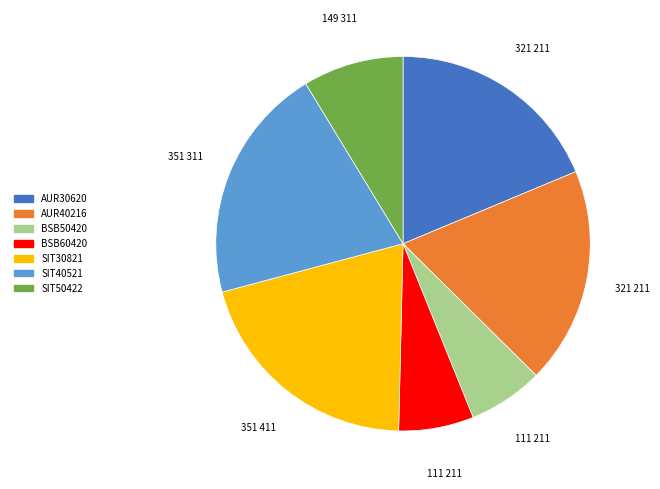

Does SIT30821 represent more than half of the total?

No